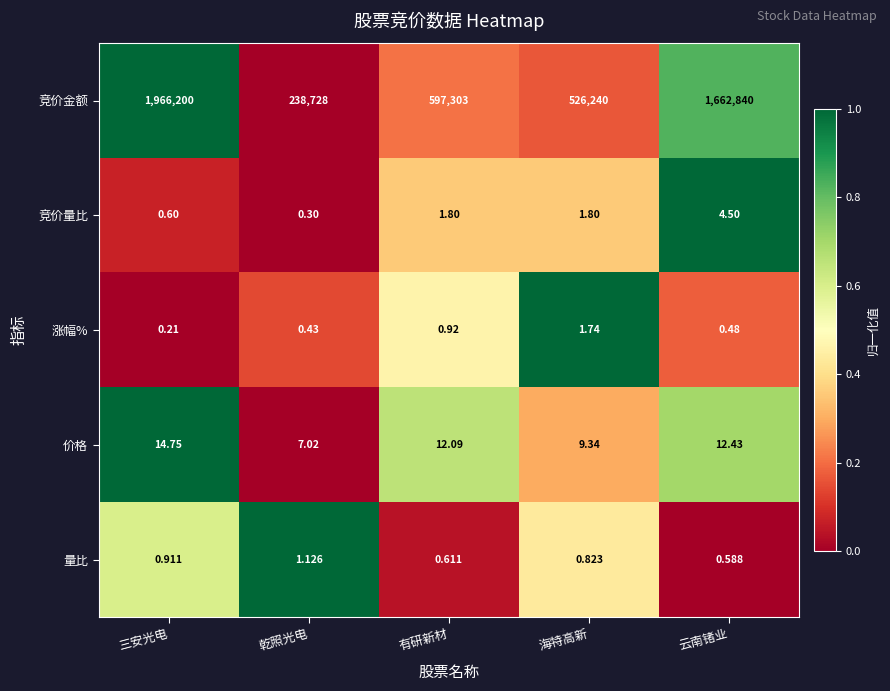

Which category has the lowest value in the 涨幅% series?

三安光电